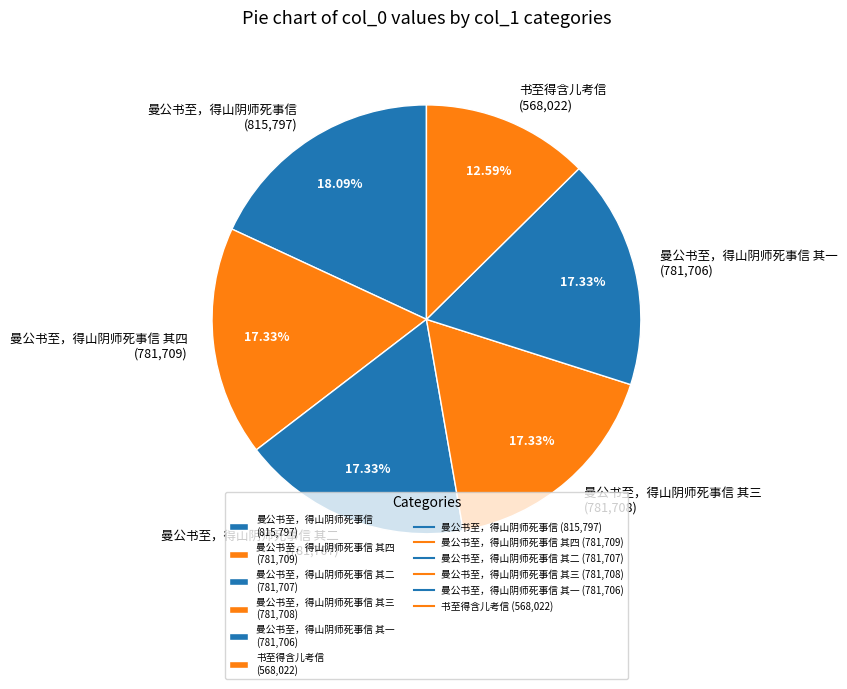

Is the sum of 书至得含儿考信 (568,022) and 曼公书至，得山阴师死事信 其三 (781,708) greater than half?

No